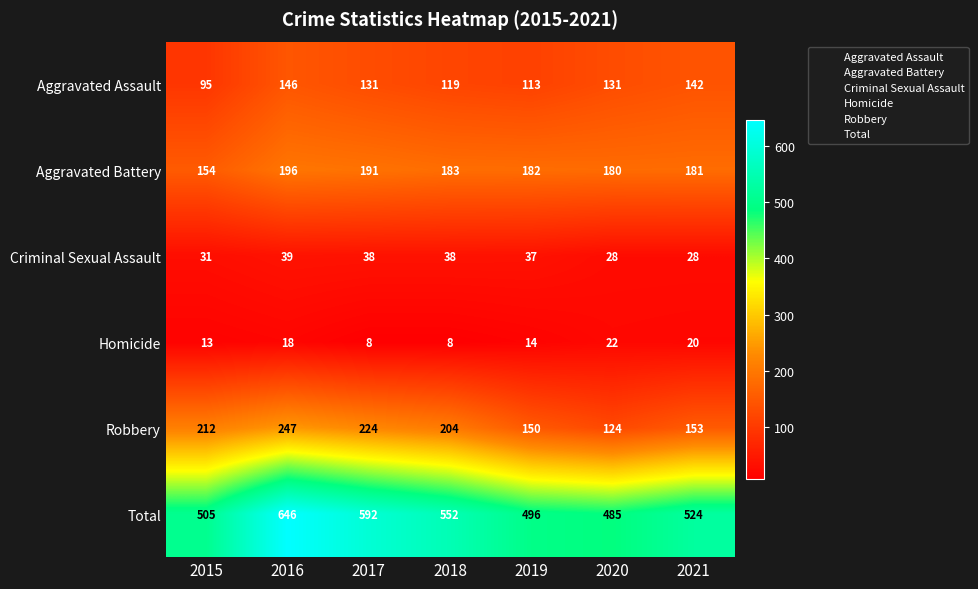

Which series changed the most between 2018 and 2019?

Total